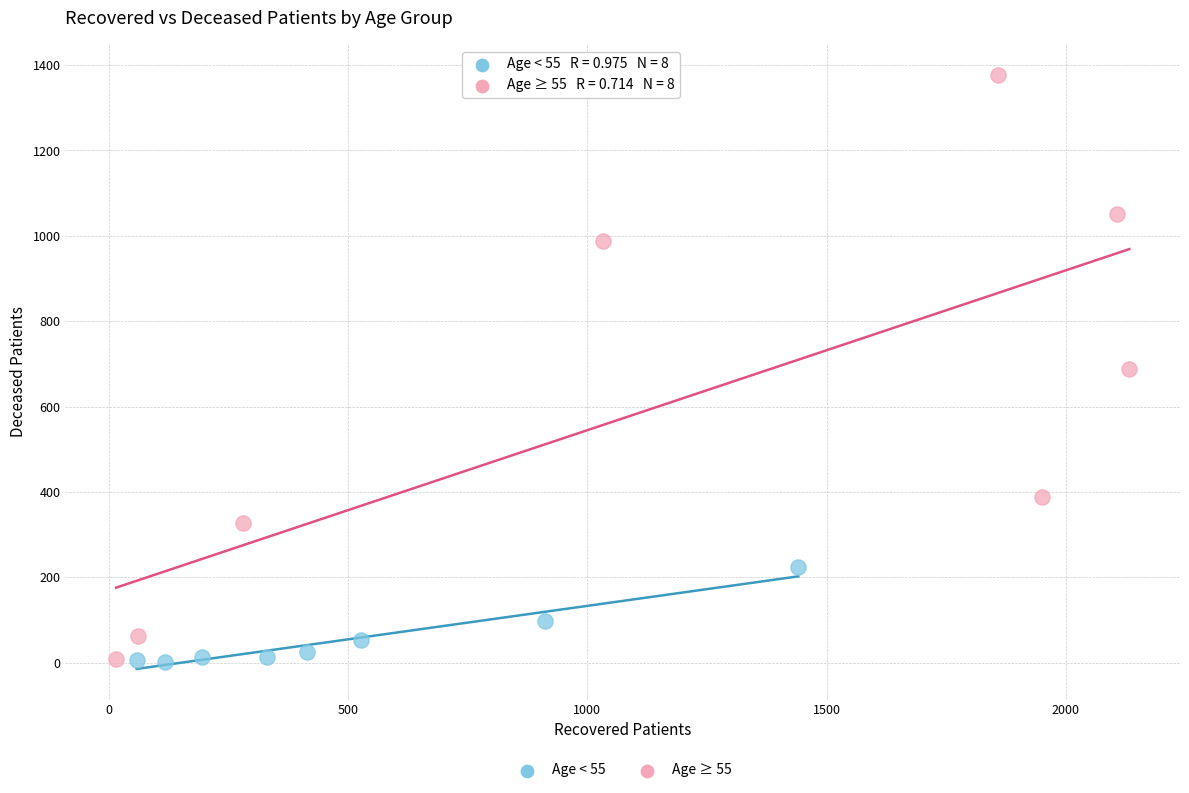

Which series reaches the maximum Y coordinate?

Age ≥ 55